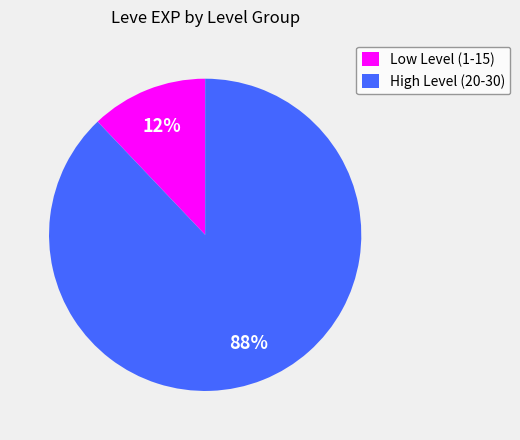

Combined, do Low Level (1-15) and High Level (20-30) account for over 50%?

Yes